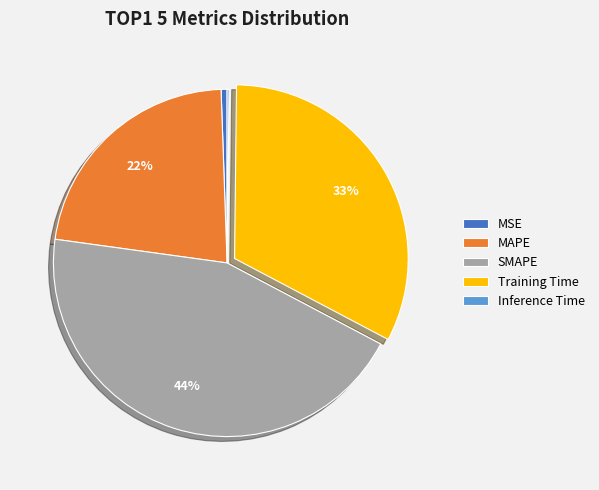

What percentage is the MSE slice, to the nearest percent?

1%